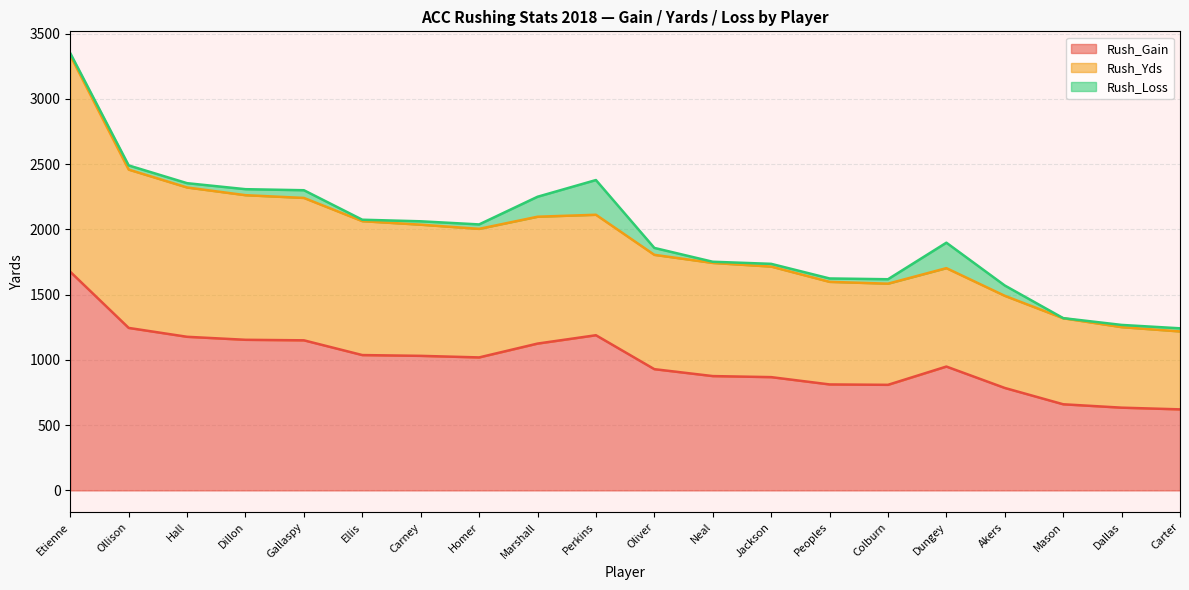

True or false: Rush_Gain and Rush_Yds intersect in this chart.

False